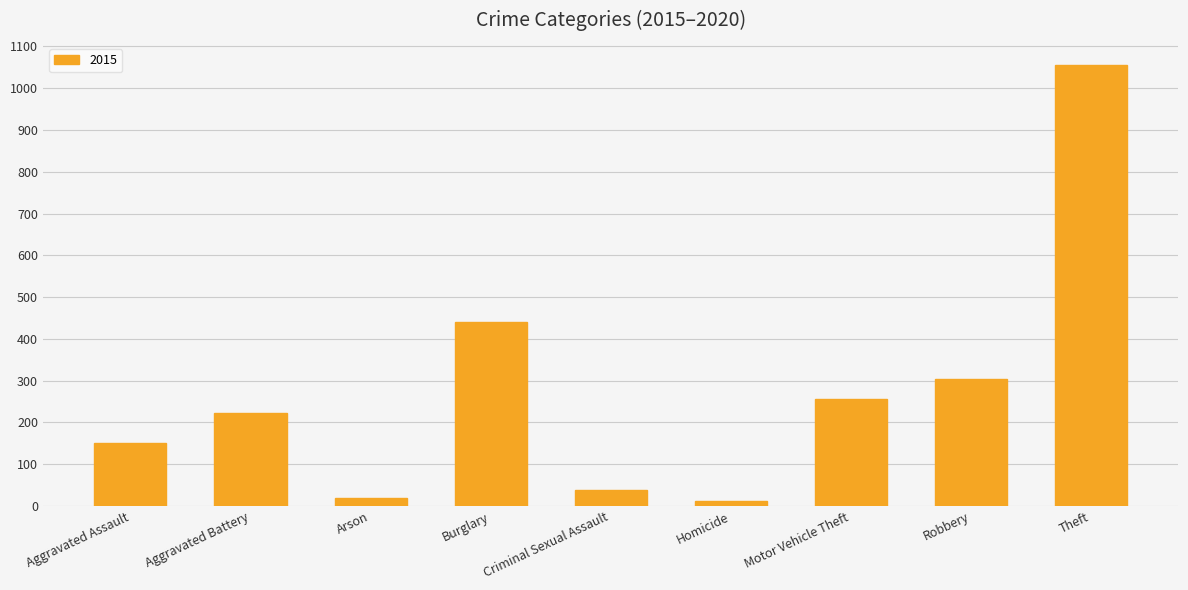

At which label is the value closest to 533?

Burglary